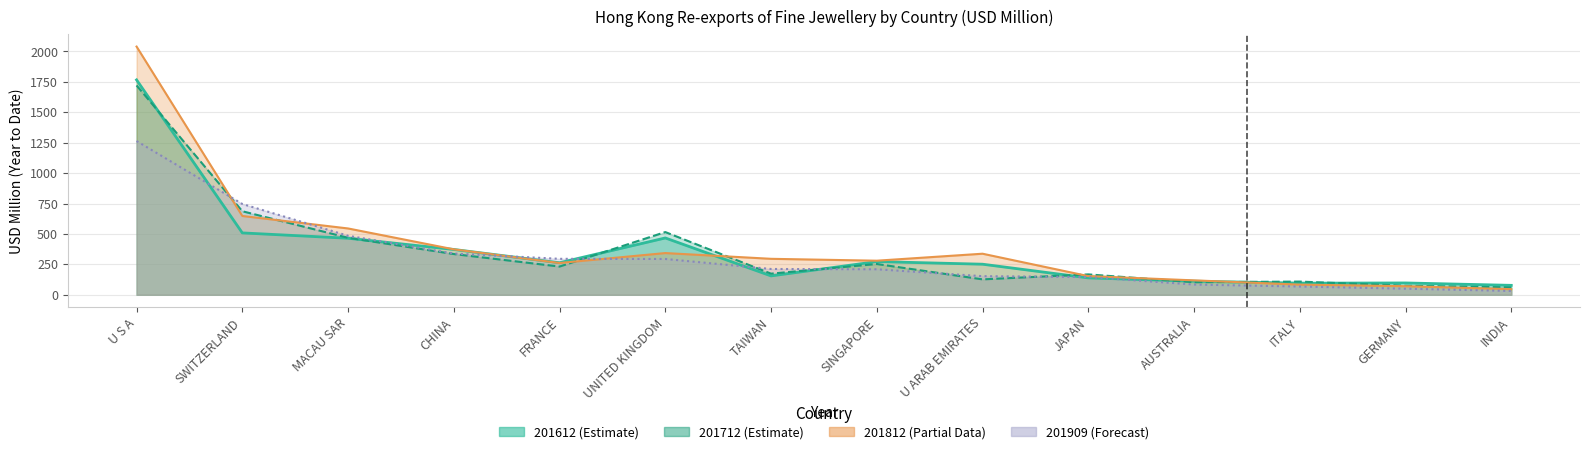

Reading left to right, list all the values displayed in this chart.

201612: U S A=1766.5	SWITZERLAND=508.4	MACAU SAR=464.5	CHINA=372.3	FRANCE=263.0	UNITED KINGDOM=466.9	TAIWAN=154.8	SINGAPORE=272.5	U ARAB EMIRATES=251.1	JAPAN=138.5	AUSTRALIA=111.4	ITALY=94.9	GERMANY=97.0	INDIA=77.3
201712: U S A=1720.8	SWITZERLAND=686.5	MACAU SAR=468.2	CHINA=334.6	FRANCE=231.8	UNITED KINGDOM=515.3	TAIWAN=173.3	SINGAPORE=252.8	U ARAB EMIRATES=126.4	JAPAN=167.3	AUSTRALIA=102.9	ITALY=108.2	GERMANY=74.1	INDIA=60.5
201812: U S A=2040.3	SWITZERLAND=647.6	MACAU SAR=545.0	CHINA=373.3	FRANCE=260.8	UNITED KINGDOM=342.7	TAIWAN=295.4	SINGAPORE=279.9	U ARAB EMIRATES=337.3	JAPAN=153.2	AUSTRALIA=118.2	ITALY=83.2	GERMANY=70.2	INDIA=45.8
201909: U S A=1263.7	SWITZERLAND=746.4	MACAU SAR=484.8	CHINA=338.8	FRANCE=295.3	UNITED KINGDOM=294.1	TAIWAN=211.8	SINGAPORE=209.5	U ARAB EMIRATES=152.7	JAPAN=145.6	AUSTRALIA=84.0	ITALY=67.5	GERMANY=49.8	INDIA=31.3